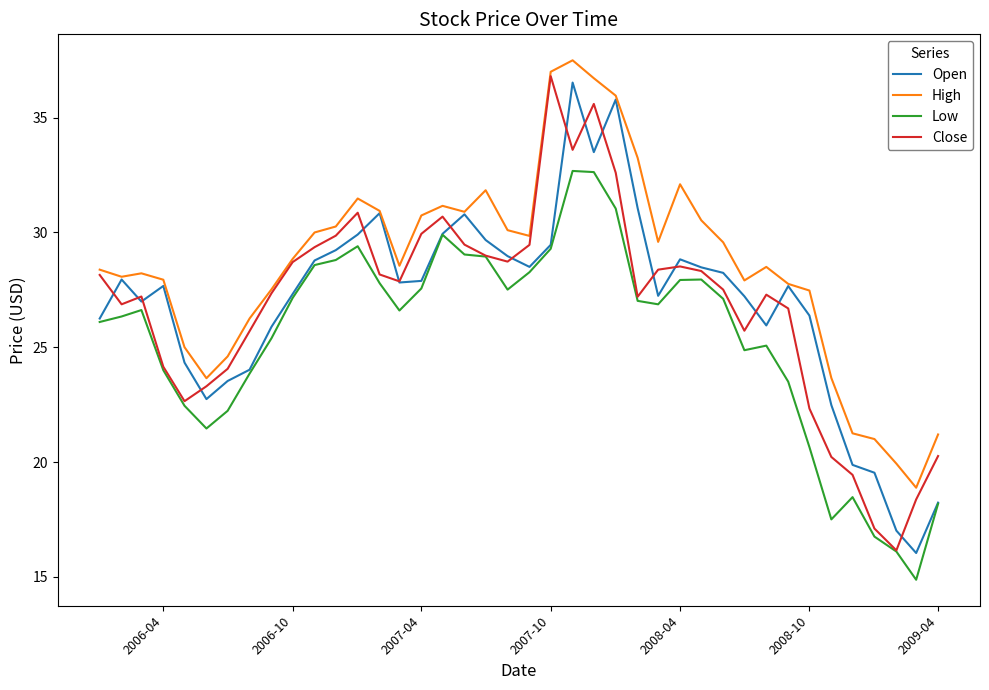

What is the highest value of the High series?

37.5